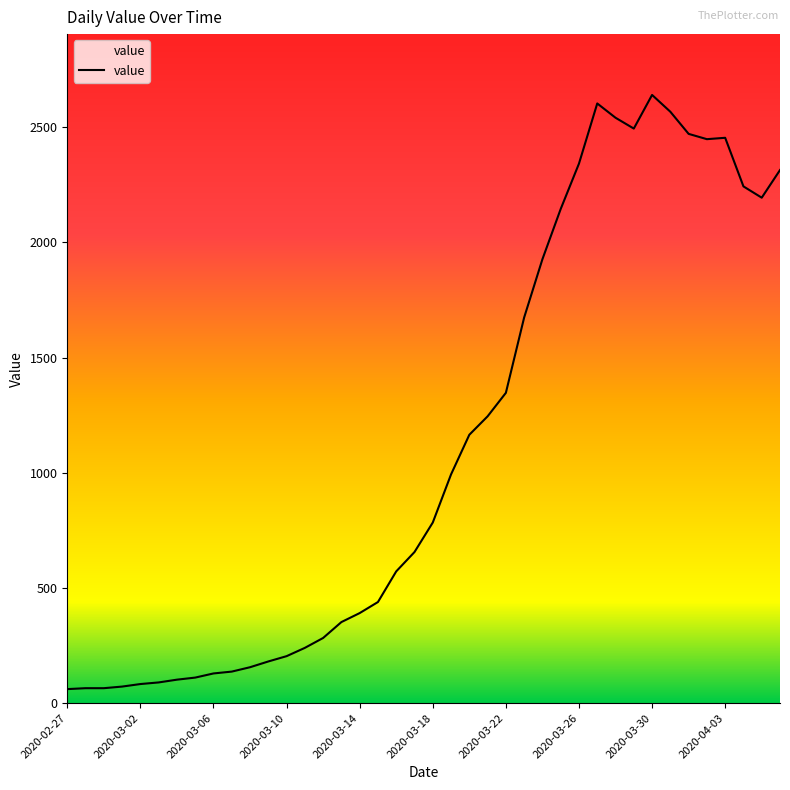

What is the greatest value displayed?

2640